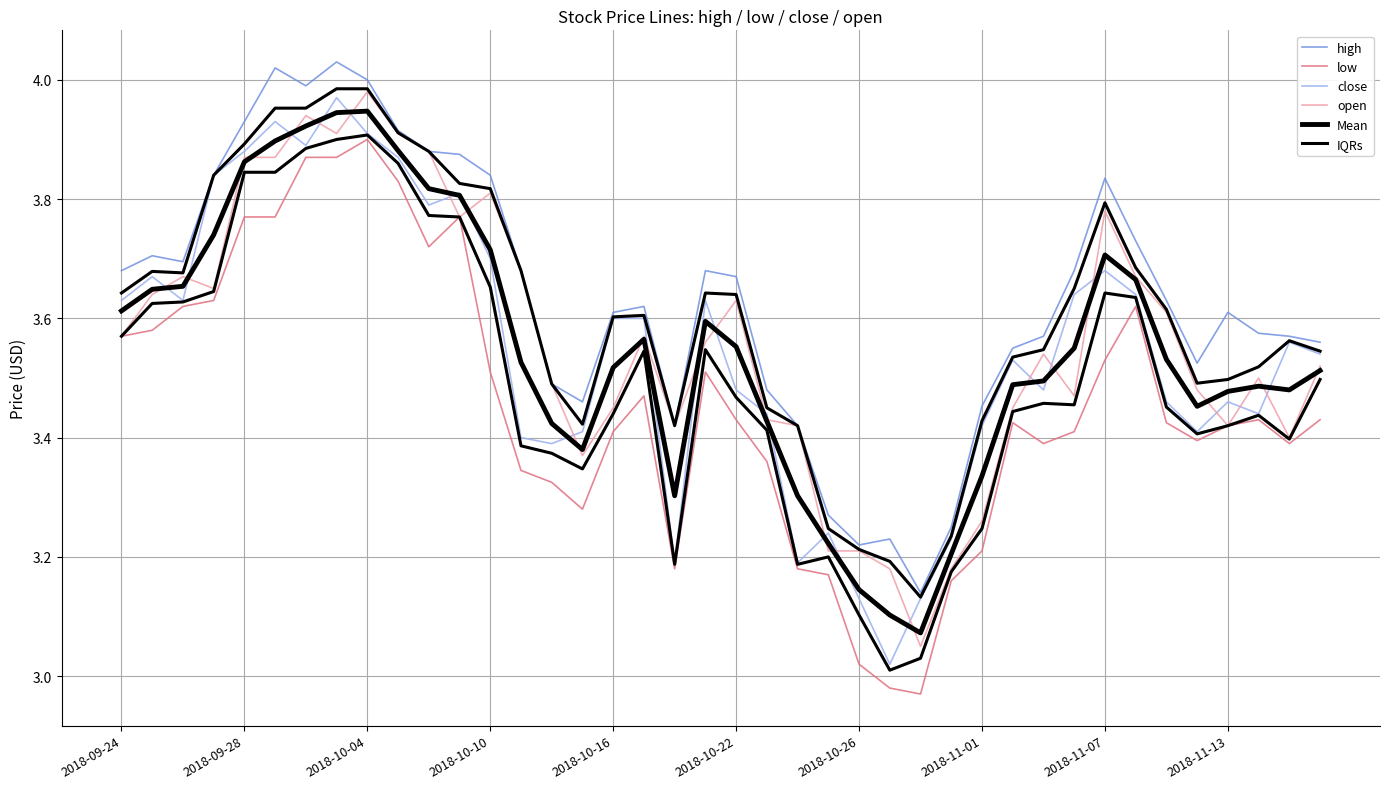

Rank the series by their maximum value, from lowest to highest.

low, IQRs, Mean, close, open, high